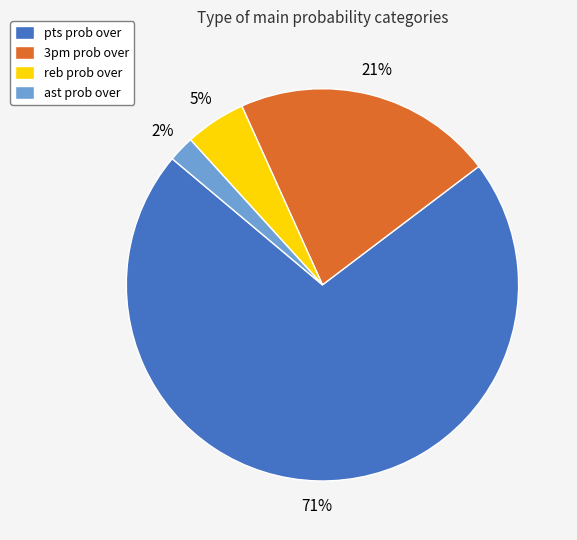

To the nearest percent, what is the combined percentage of ast prob over and pts prob over?

74%